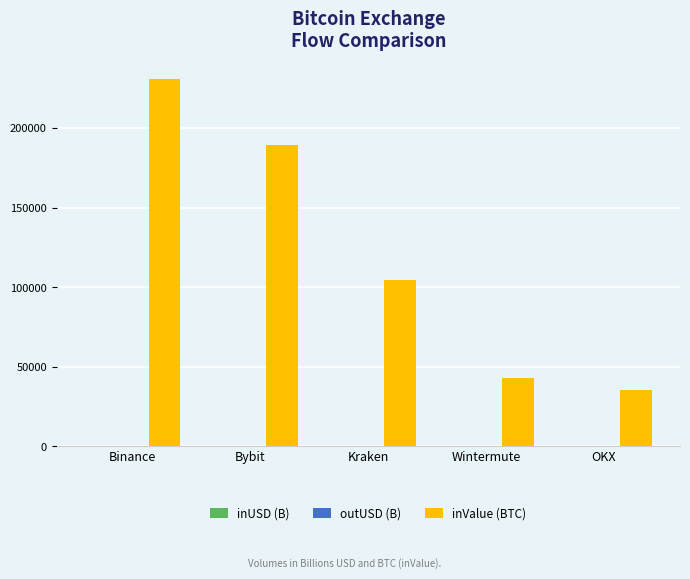

The inValue (BTC) series shows 97235.6 at Bybit. True or false?

False